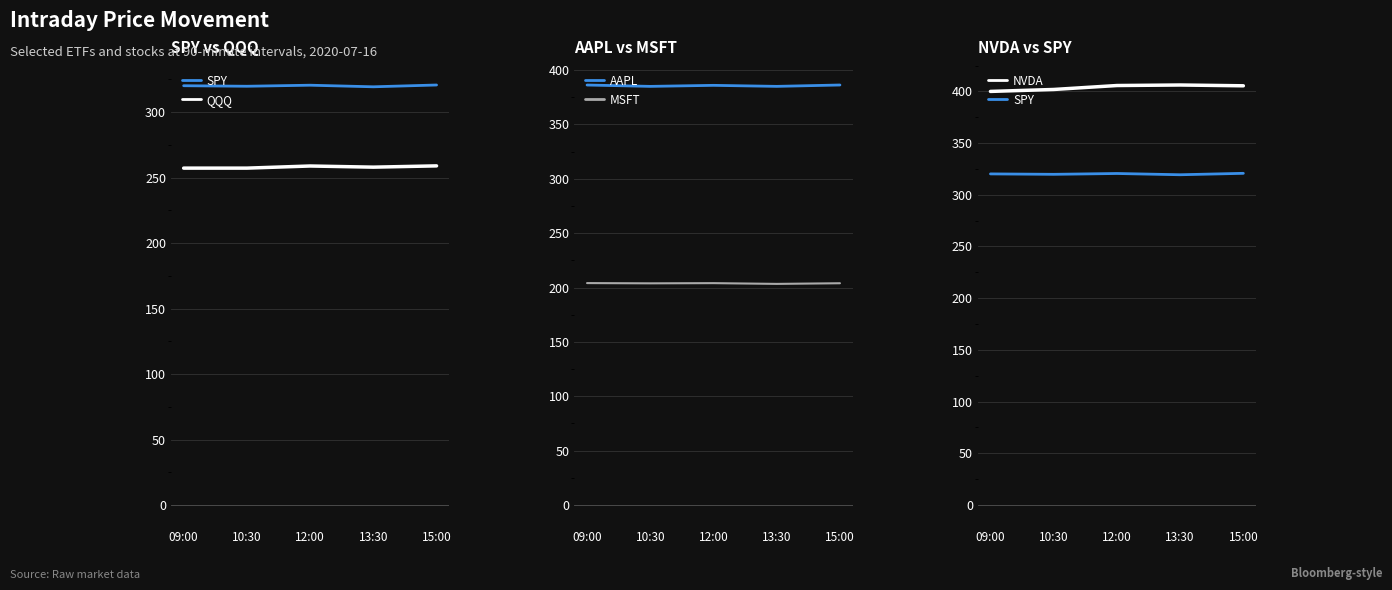

At which label does MSFT reach its minimum?

13:30